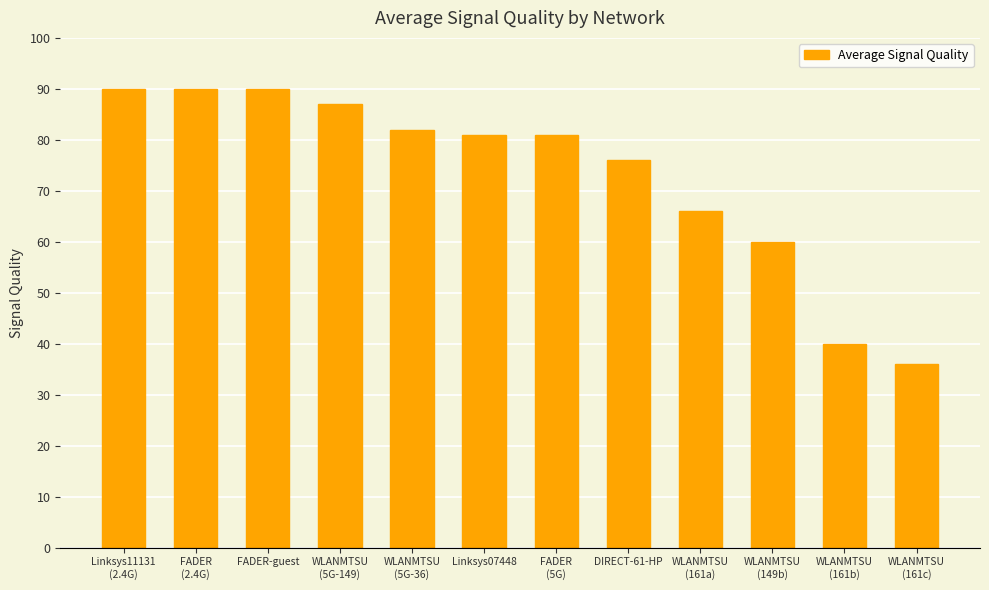

What is the value of the 12th bar from the left?

36